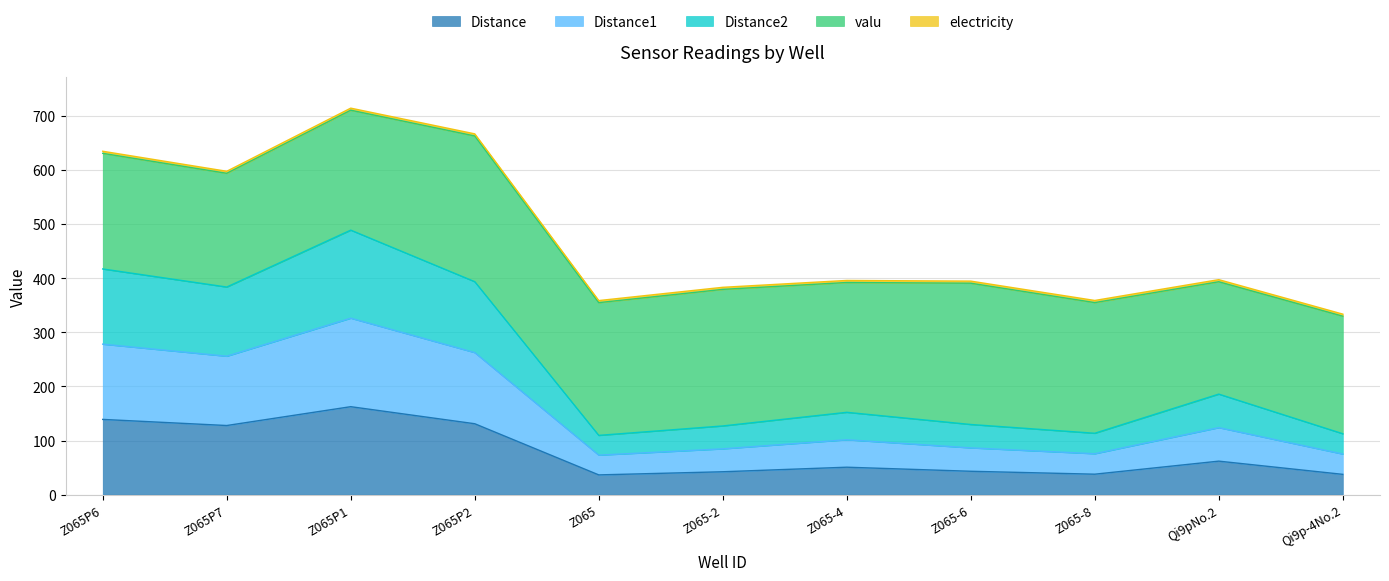

How many lines are shown in the chart?

5